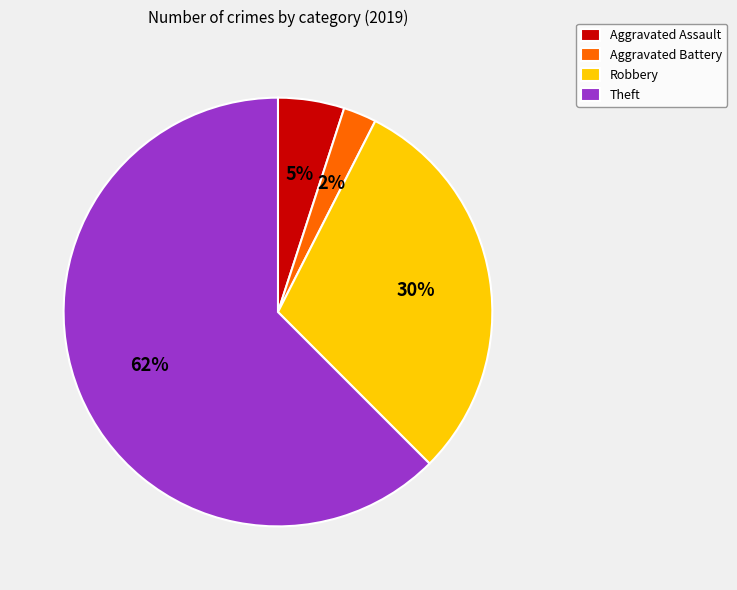

Rank the categories by value from highest to lowest.

Theft, Robbery, Aggravated Assault, Aggravated Battery